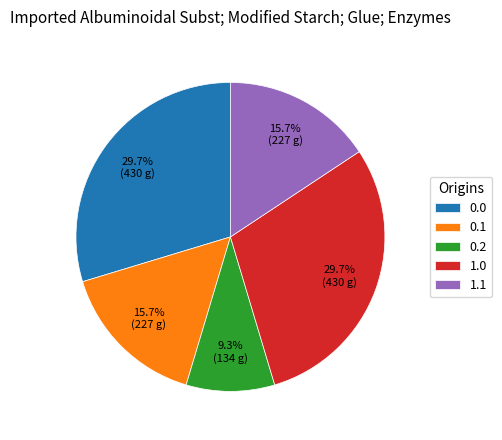

How much of the chart is everything except 0.2?

90.7%